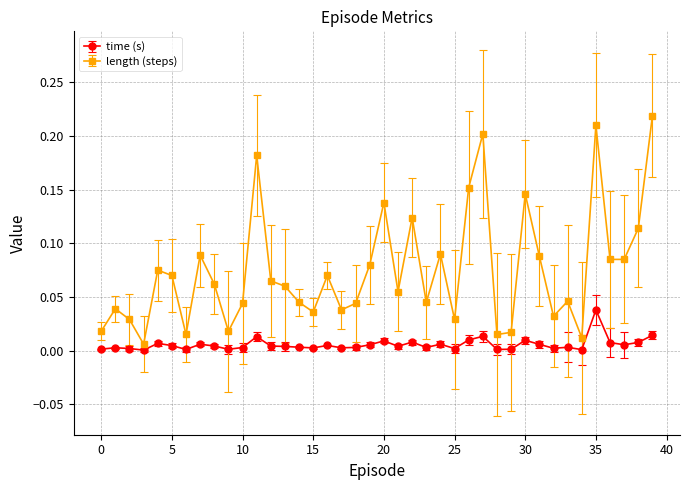

What are all the series names shown in the legend?

time (s), length (steps)